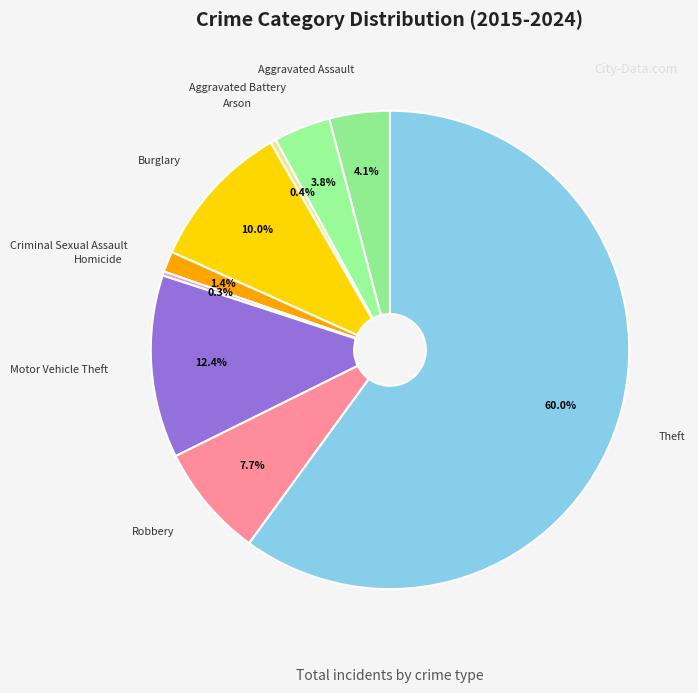

To the nearest percent, what is the average slice percentage?

11%